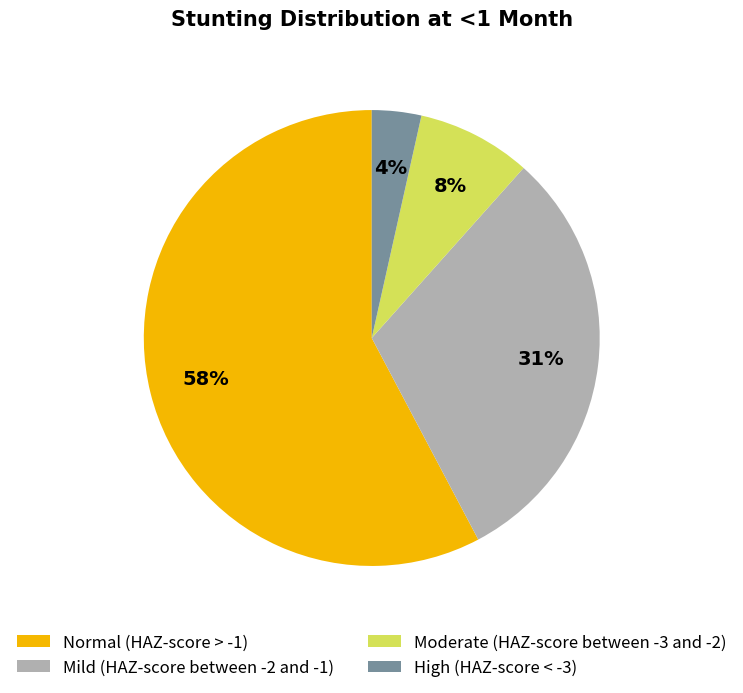

How many segments does this pie chart have?

4